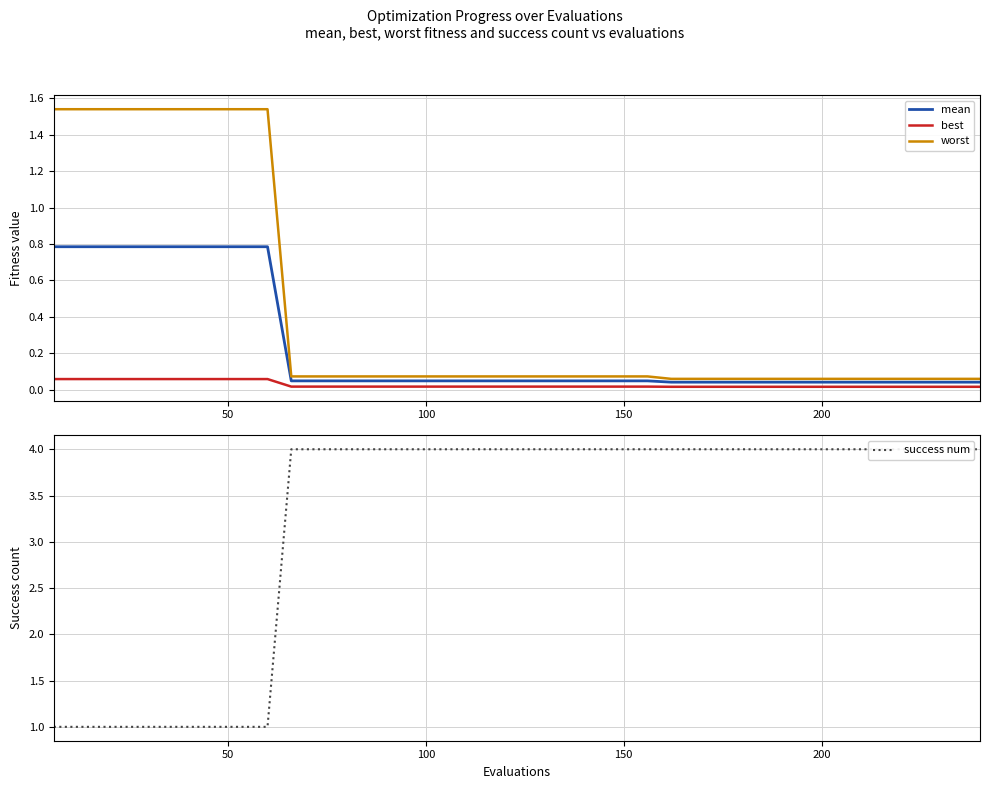

True or false: success num has more than 1 points higher than both neighbors.

False